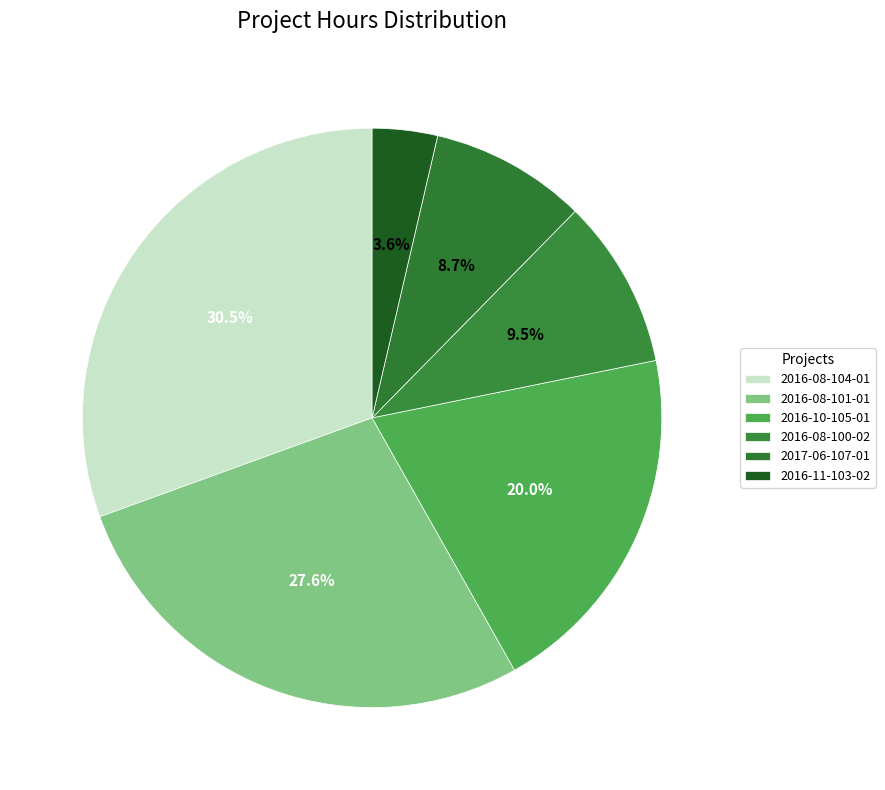

Approximately how many times larger is the value at 2016-08-100-02 compared to 2016-08-101-01?

0.3